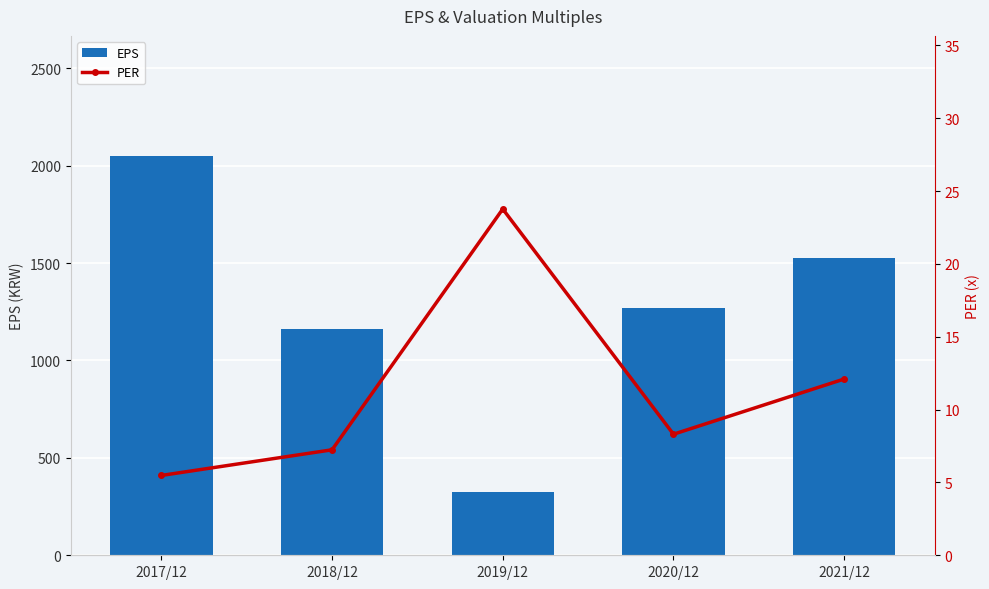

Reading right to left, extract all data points from this chart.

EPS: 2021/12=1528.0	2020/12=1269.0	2019/12=324.0	2018/12=1162.0	2017/12=2051.0
PER: 2021/12=12.1	2020/12=8.3	2019/12=23.8	2018/12=7.2	2017/12=5.5